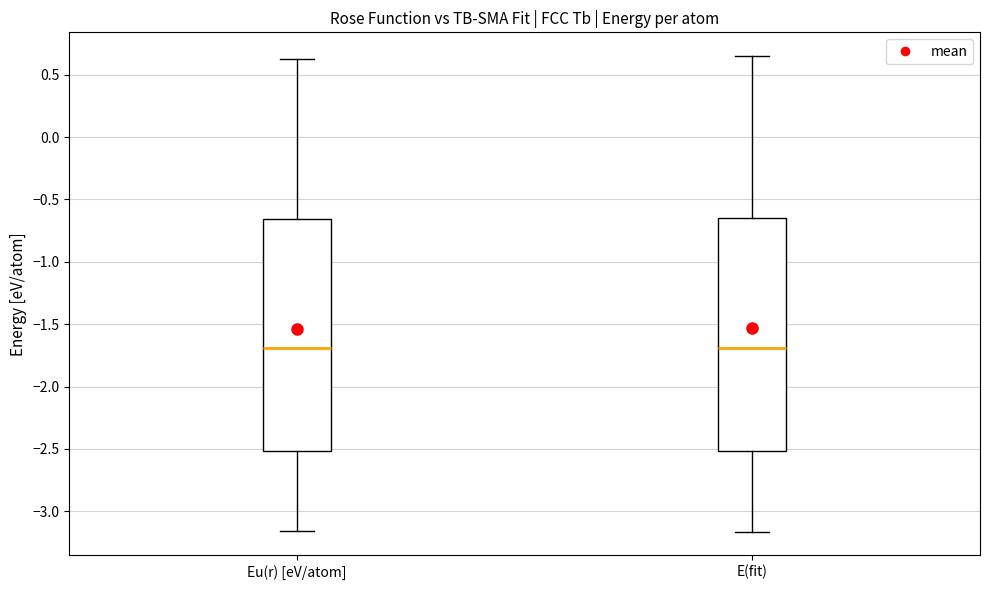

Where does the upper whisker of the box for E(fit) end on the y-axis? The values are not printed on the chart, so give them approximately, as read against the axis.

0.65